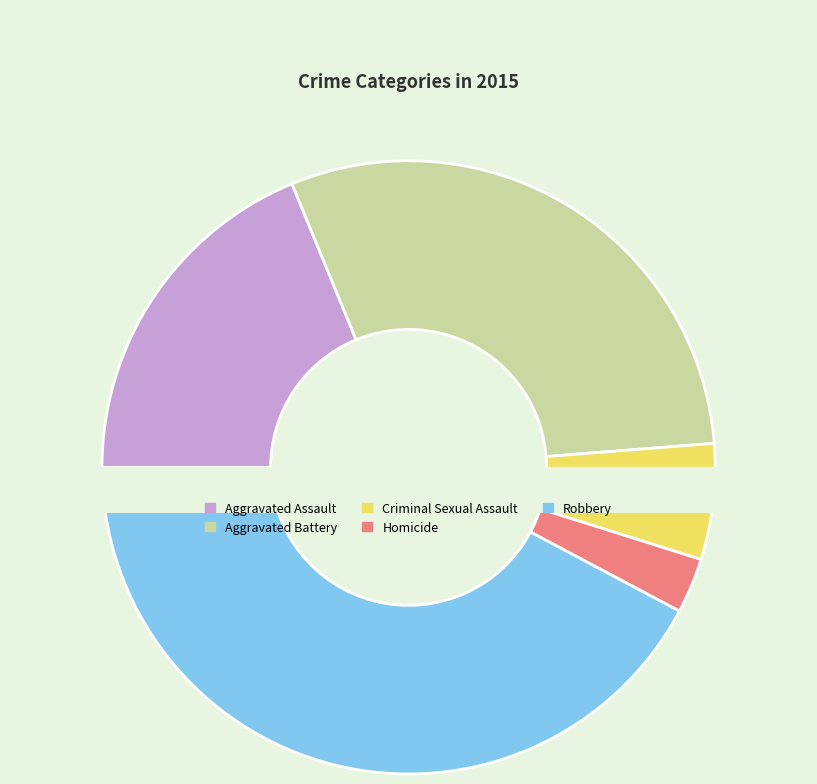

To the nearest percent, what is the average slice percentage?

20%